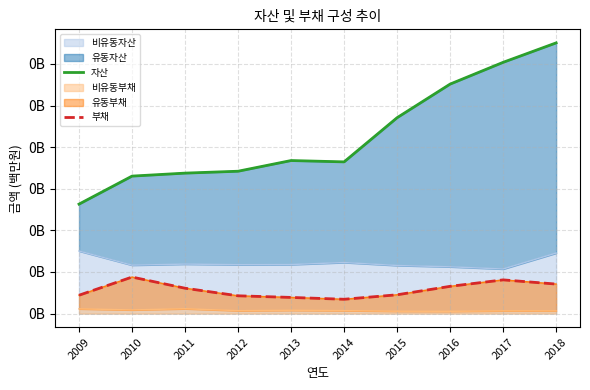

At which category is the sum across all series the highest?

2018